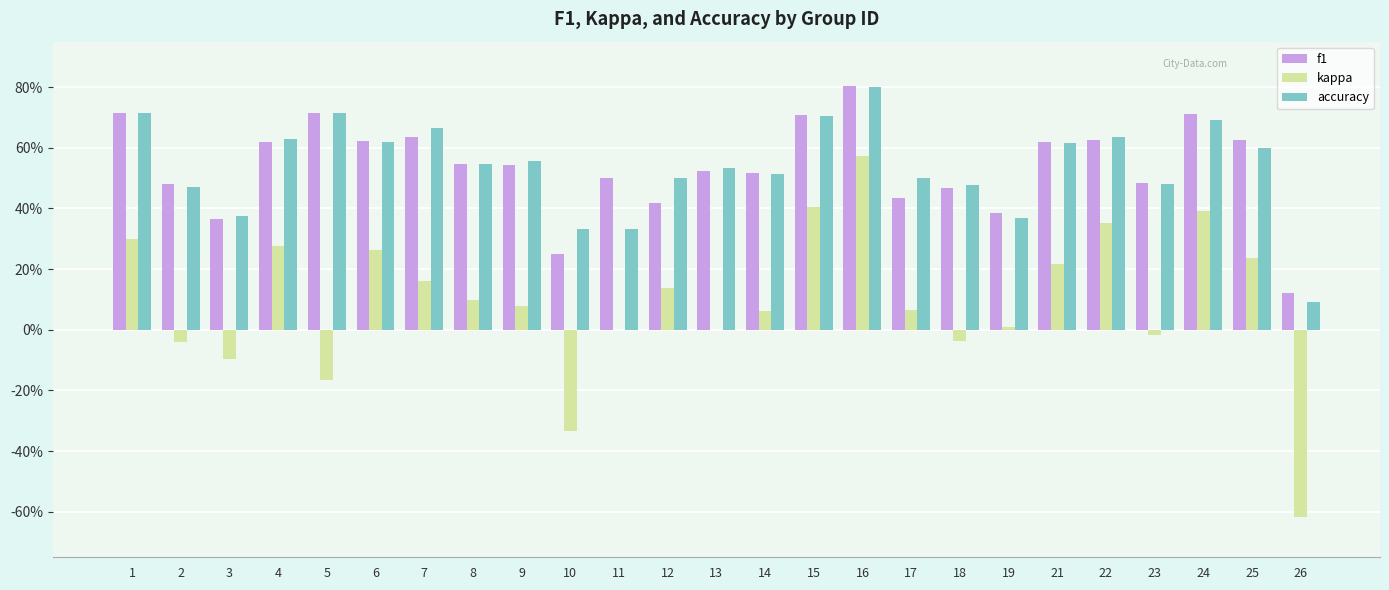

True or false: kappa has a value of 0.4 at 4.

False